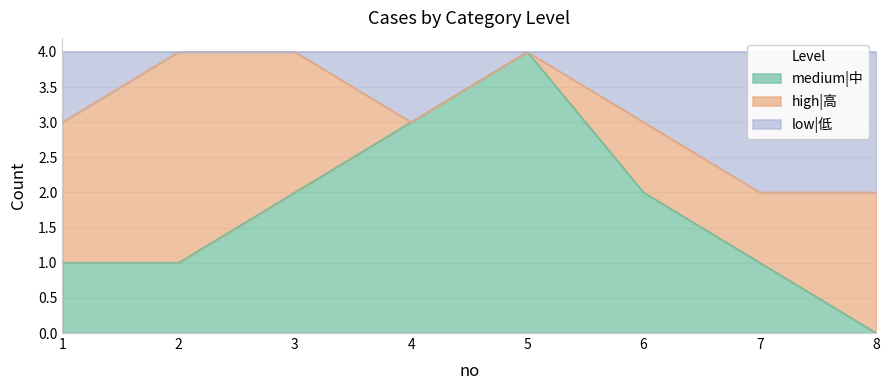

How many interior local peaks does the low|低 series have?

1